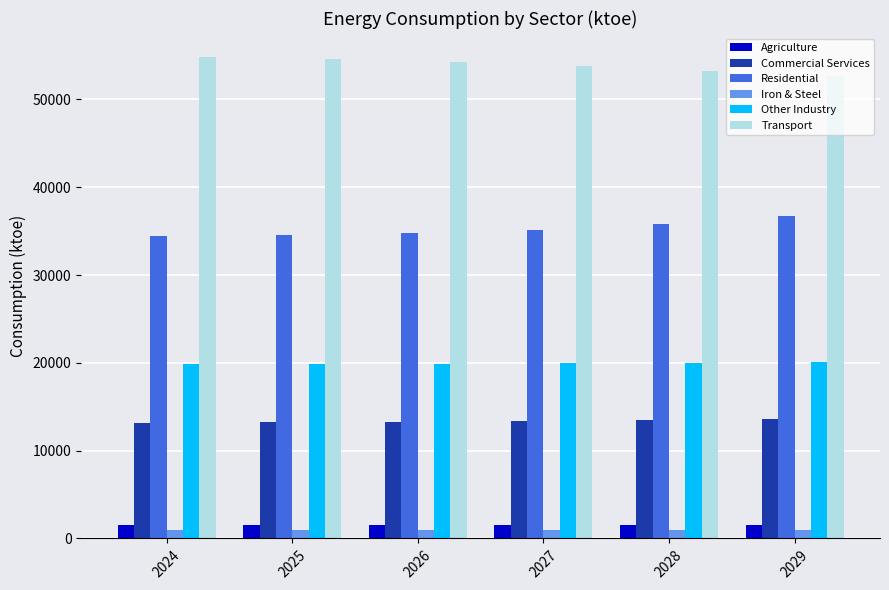

Is the value of Transport at 2024 greater than the value of Iron & Steel at 2028?

Yes